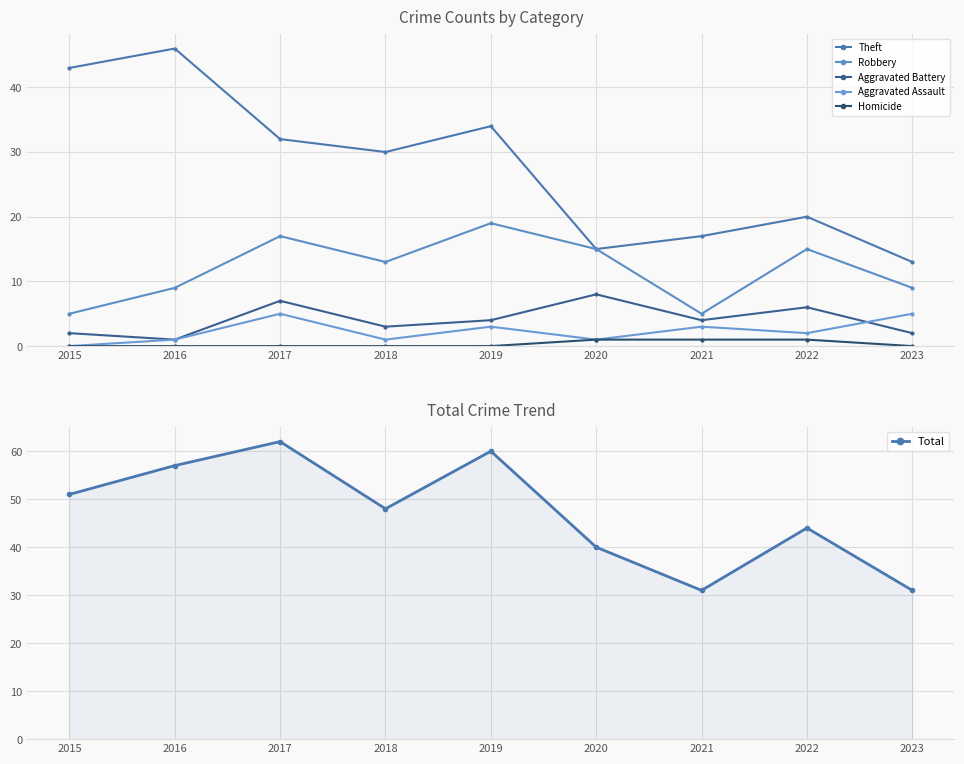

True or false: Homicide and Total cross at least once.

False